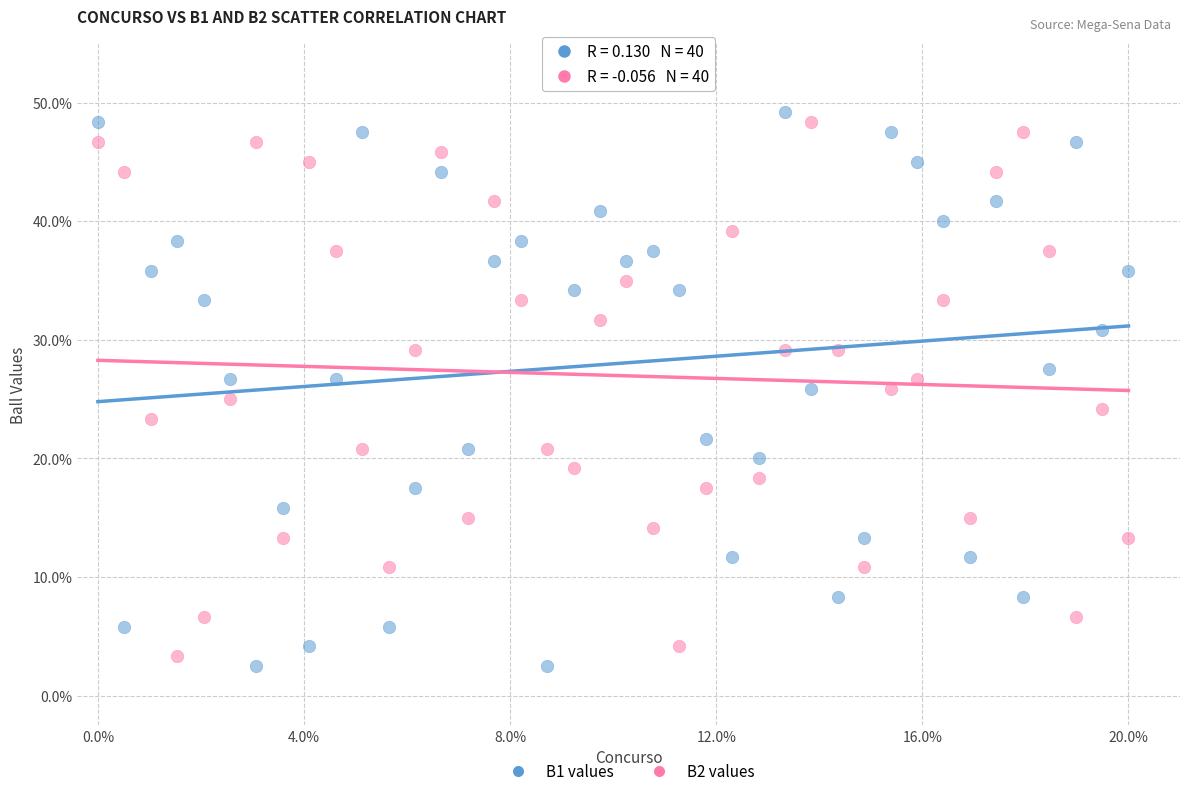

Which series contains the lowest Y value?

B1 values